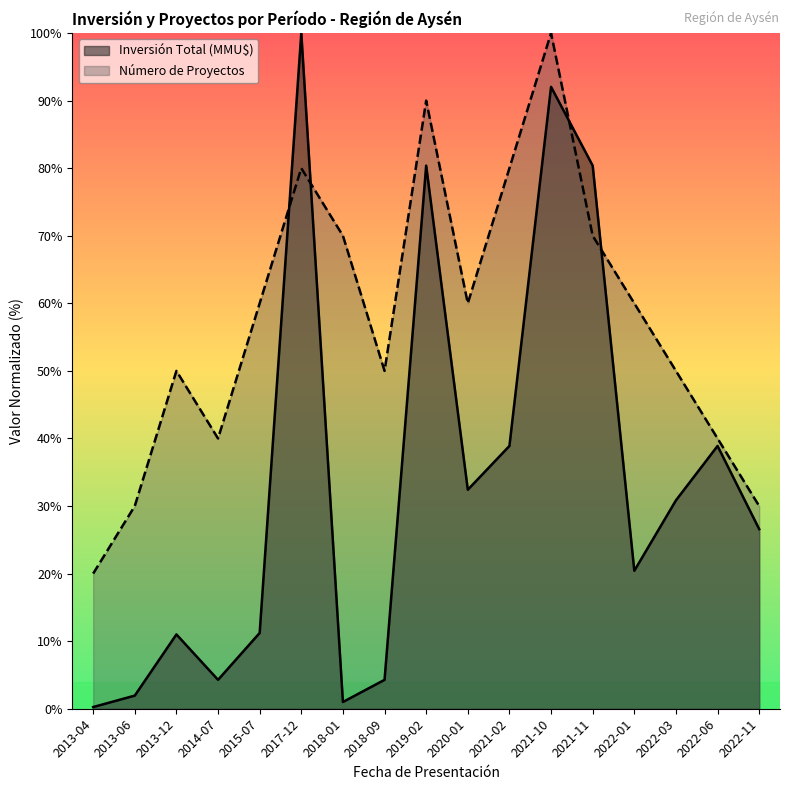

What is the difference between the maximum and second lowest values in the Inversión Total (MMU$) series?

99.0